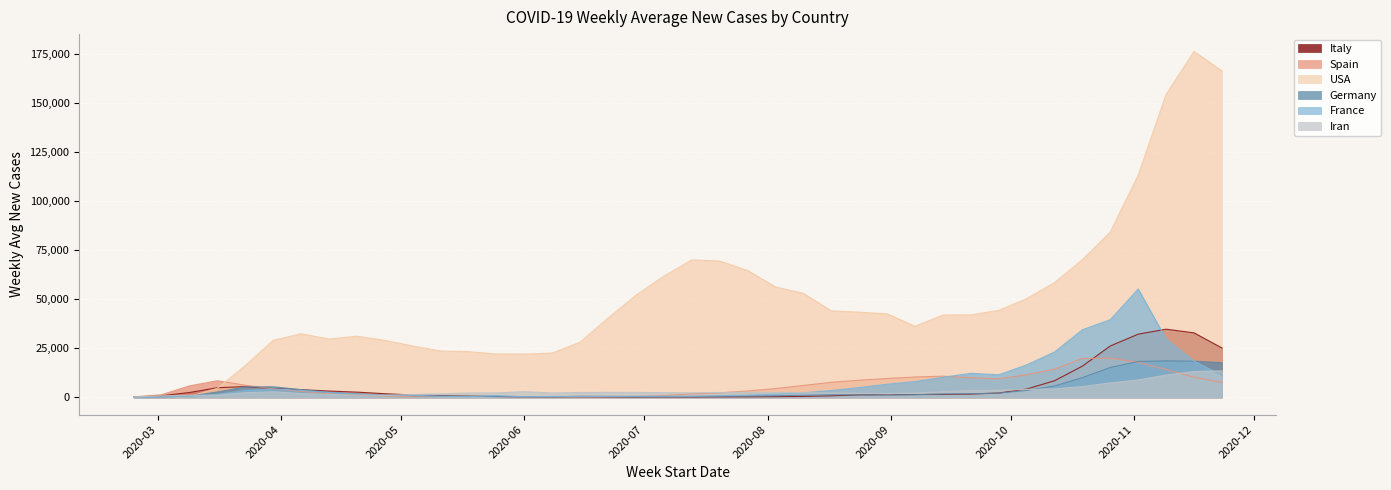

Which series has the widest spread of values?

USA